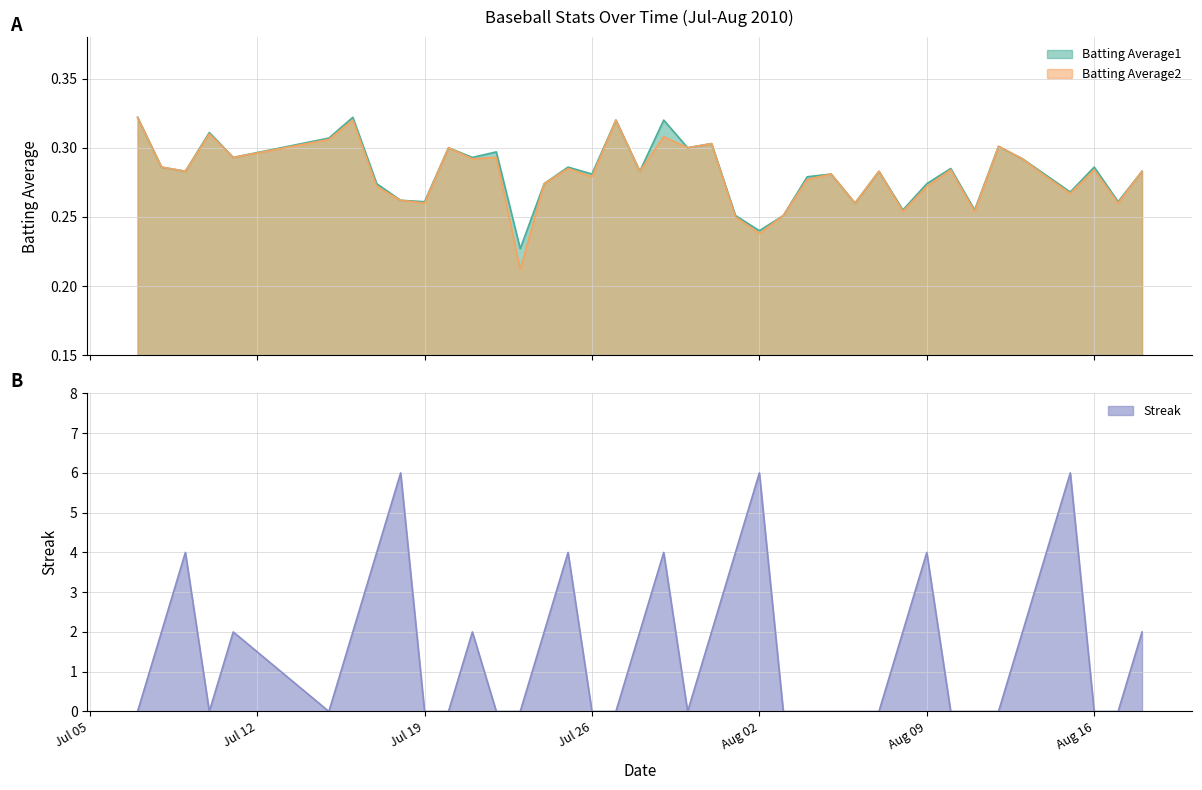

What is the difference between the maximum and minimum values in the Streak series?

6